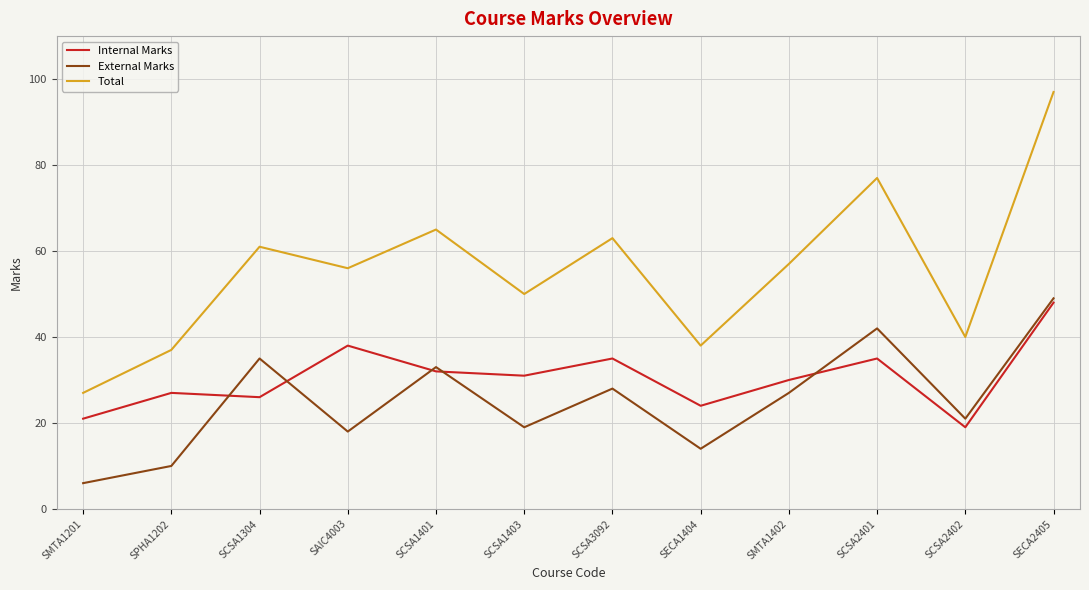

What is the difference between the highest and lowest values at SCSA2401?

42